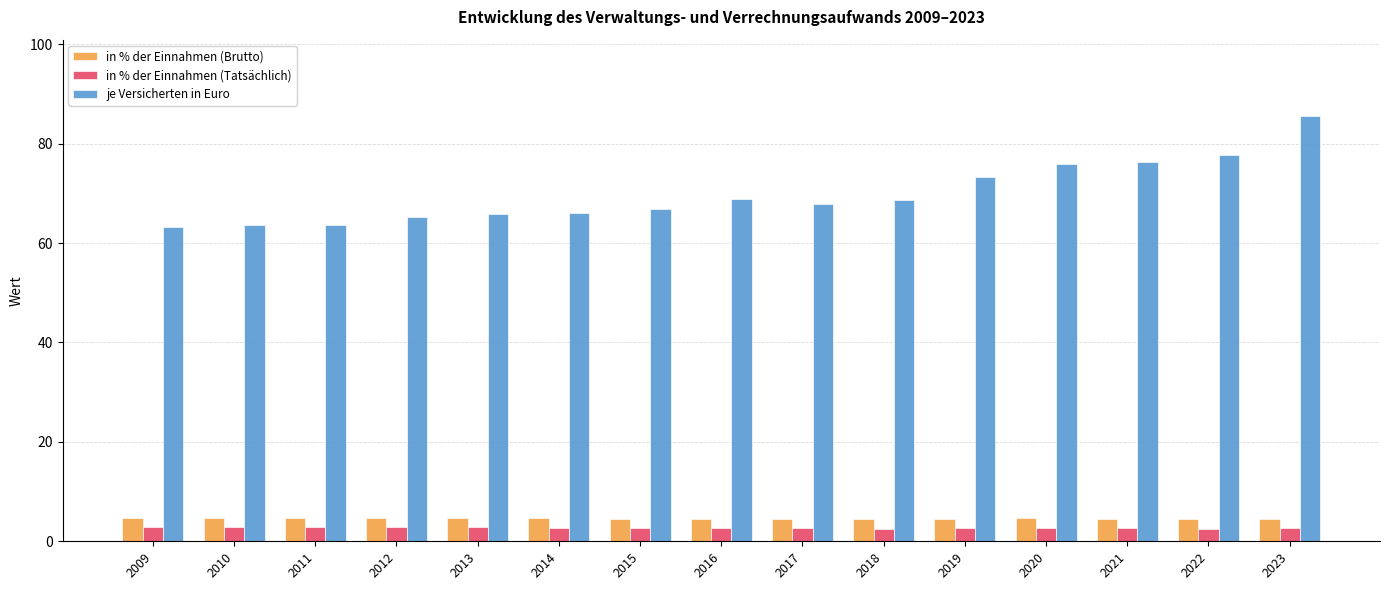

The je Versicherten in Euro series shows 66.9 at 2015. True or false?

True